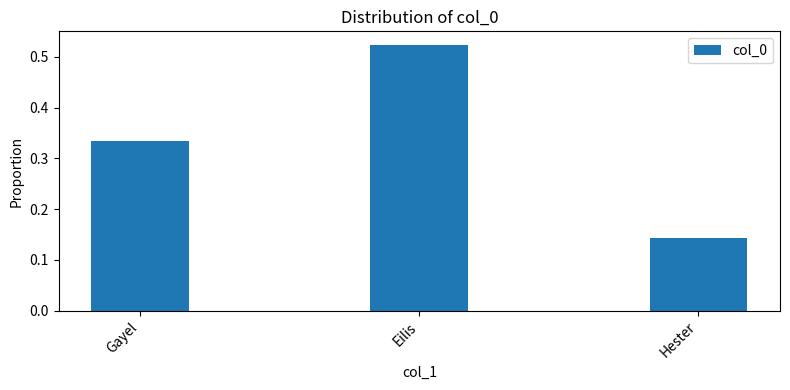

The value at Hester is 0.2. True or false?

False